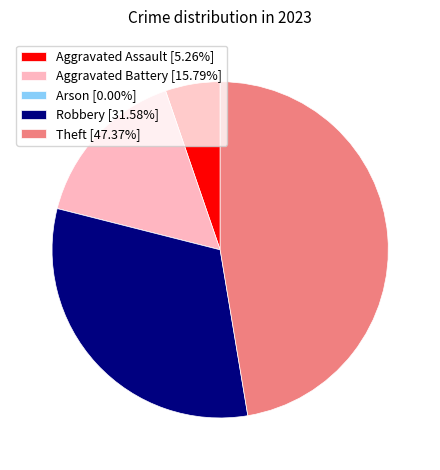

Do Robbery [31.58%] and Aggravated Battery [15.79%] together represent more than half of the pie?

No